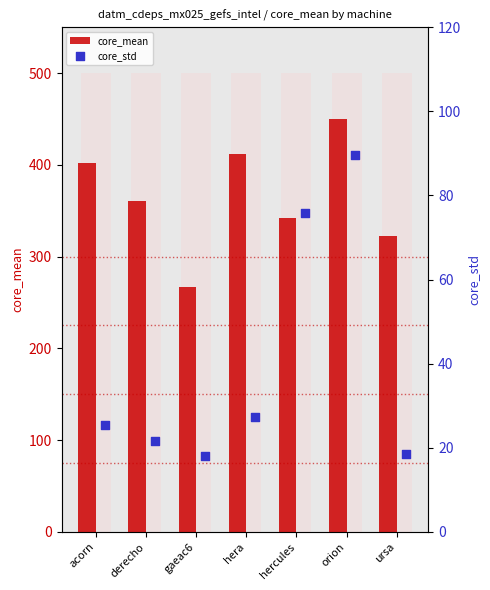

At how many categories does at least one series exceed 185?

7